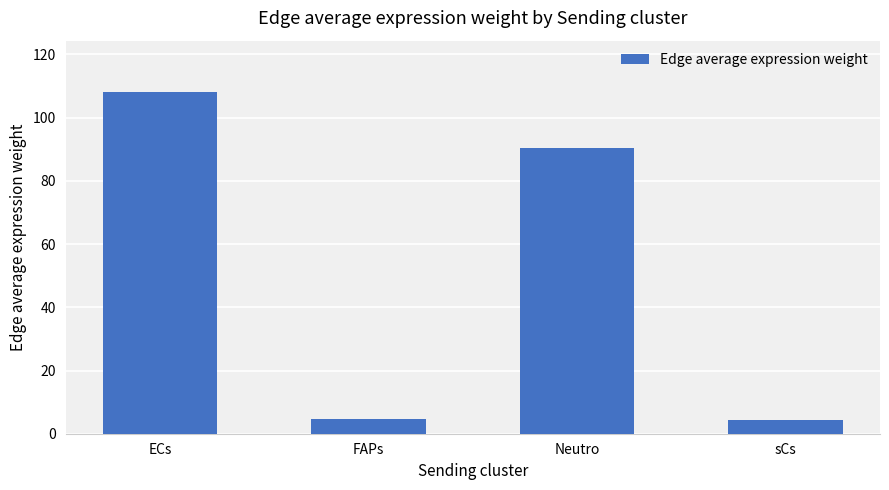

True or false: the data shows 29.2 at ECs.

False